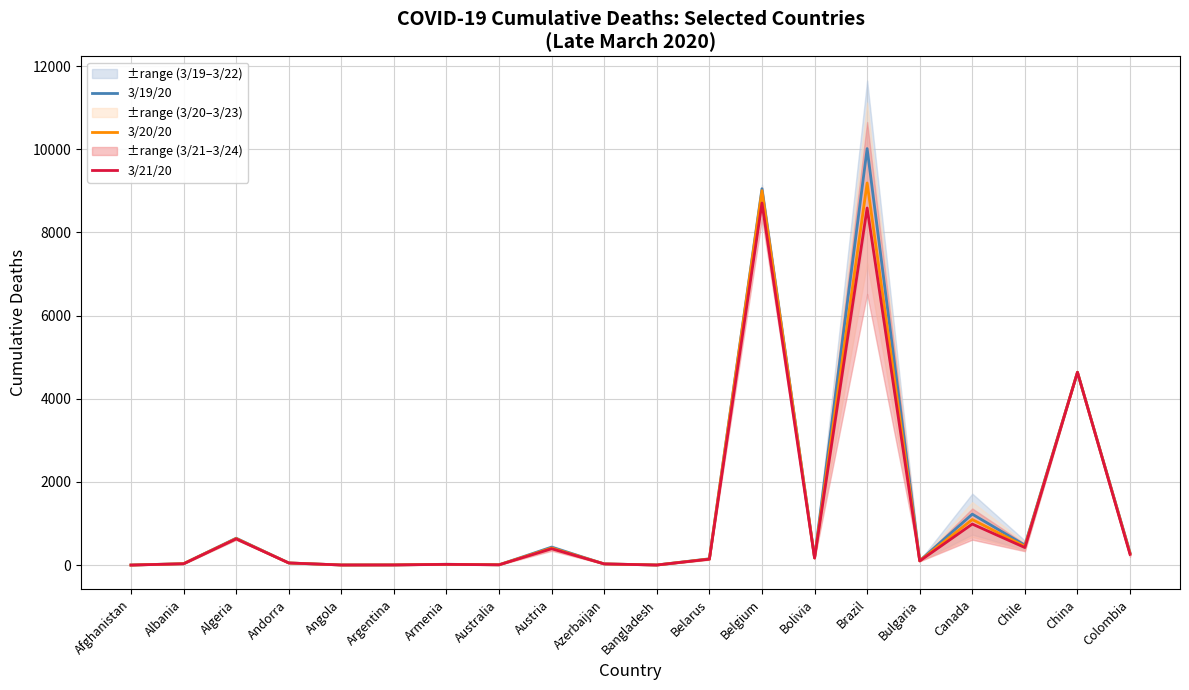

Is it true that 3/20/20 equals 6073 at Brazil?

False